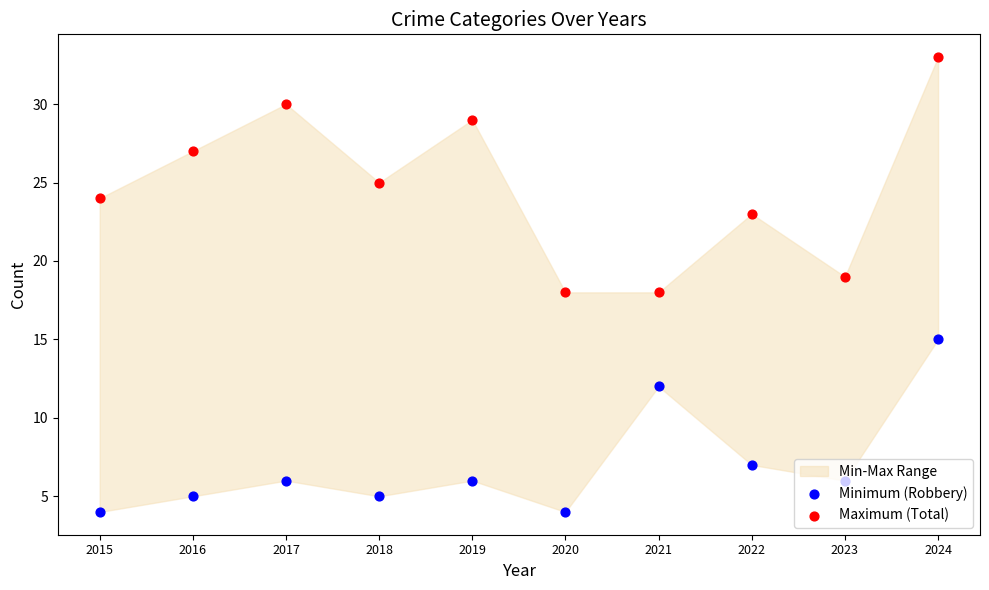

Is the value of Minimum (Robbery) at 2024 greater than the value of Maximum (Total) at 2016?

No